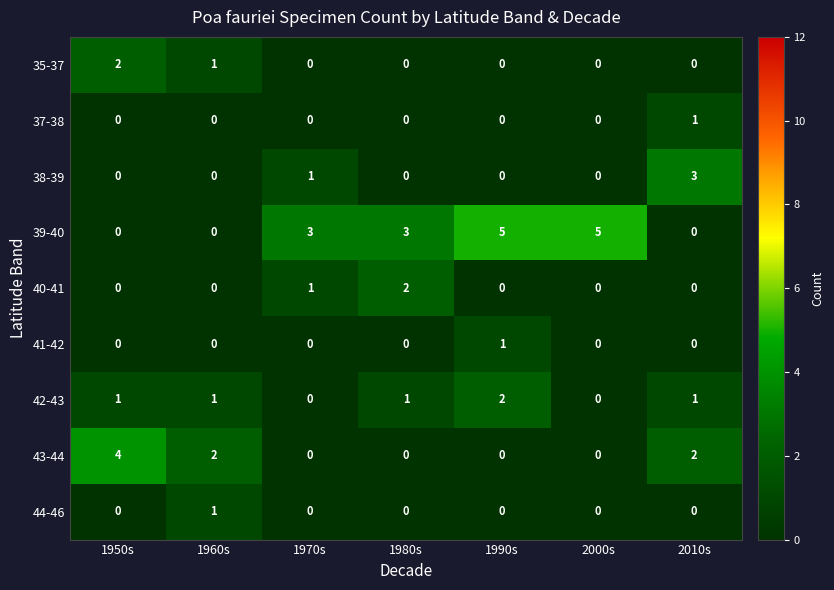

How many positive values does the 35-37 series have?

2